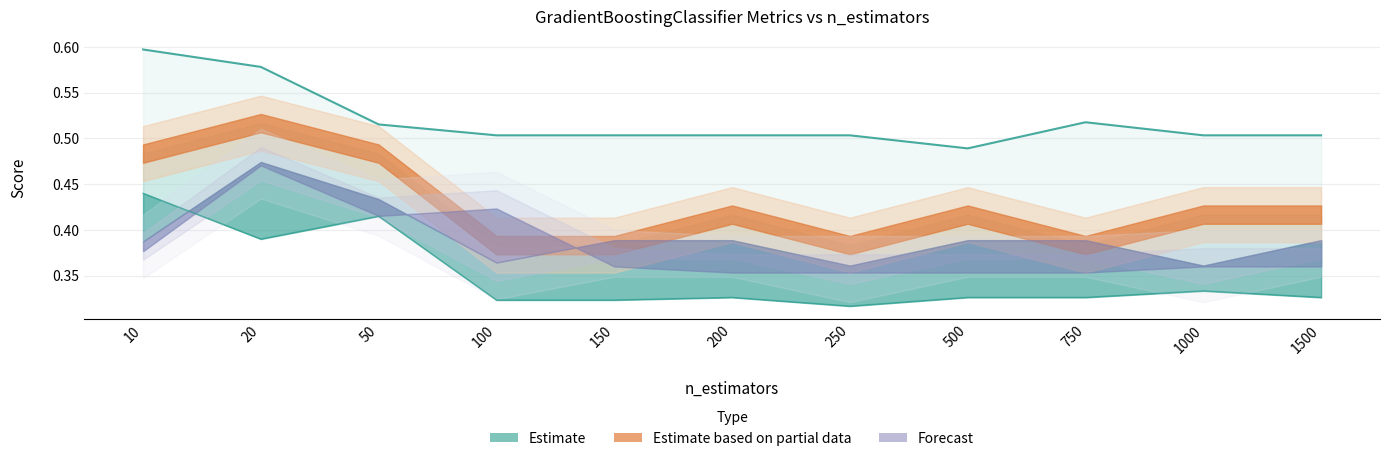

At which category is the sum across all series the highest?

n_estimators=20